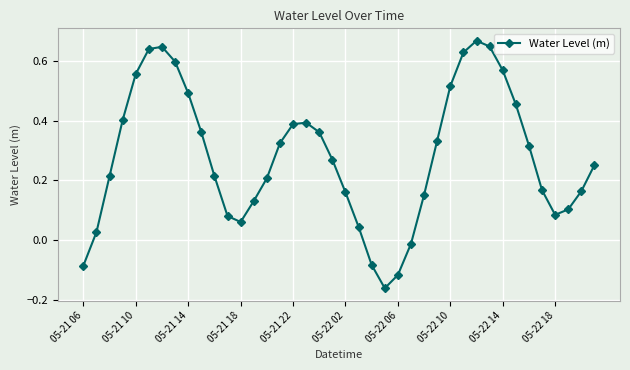

How many points are lower than both their immediate neighbors (excluding endpoints)?

3